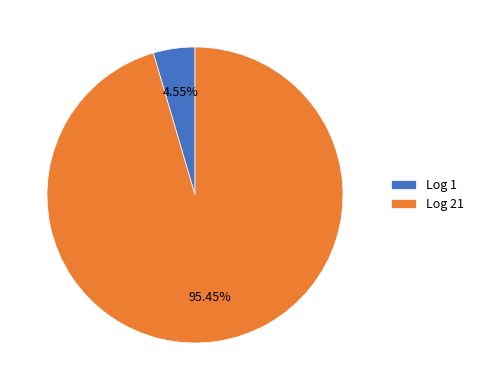

Combined, do Log 21 and Log 1 account for over 50%?

Yes